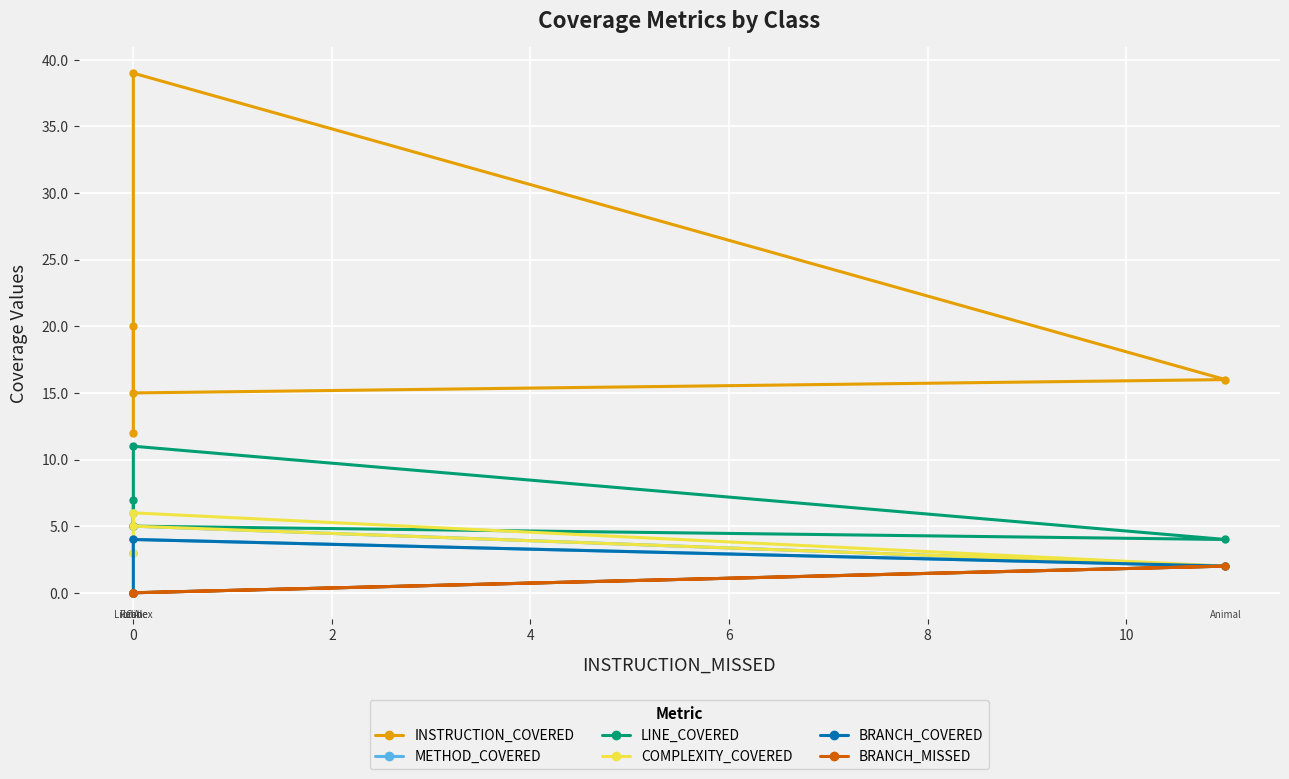

How many interior local valleys does the METHOD_COVERED series have?

1